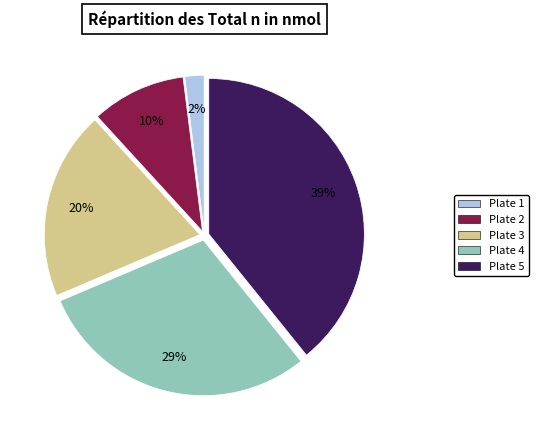

Does any single category account for the majority?

No